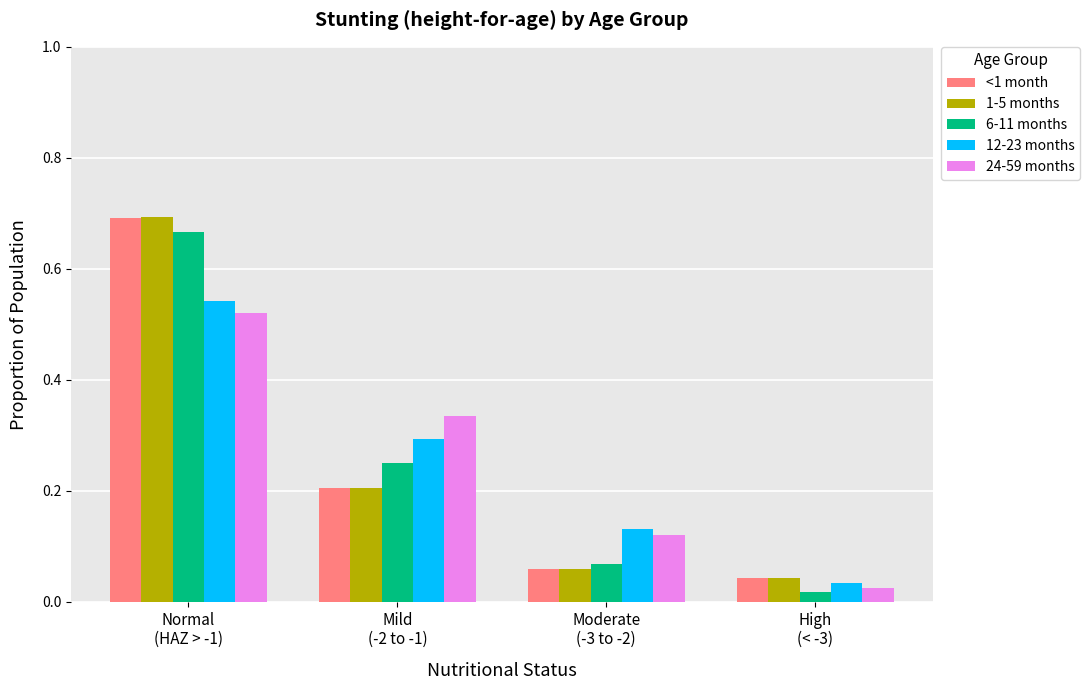

What is the sum of all <1 month values?

1.0